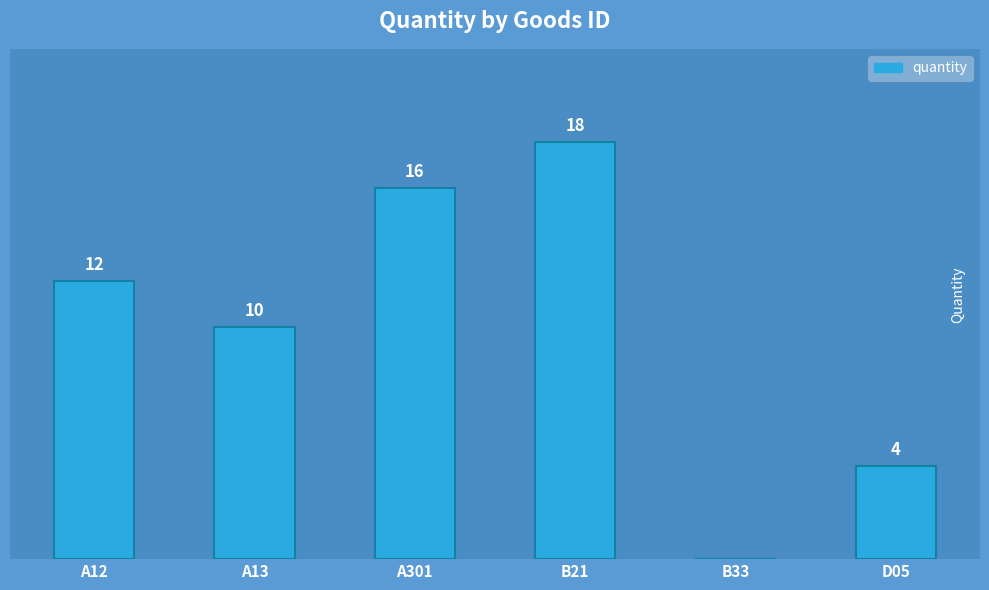

At which label is the value closest to 9?

A13